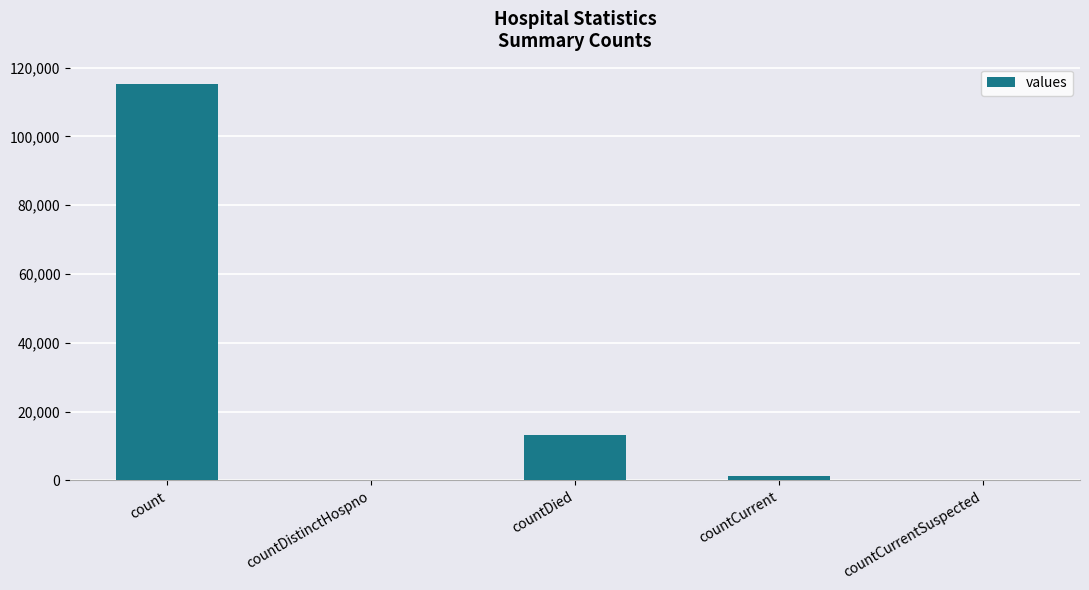

The value at countCurrent is 1383. True or false?

True